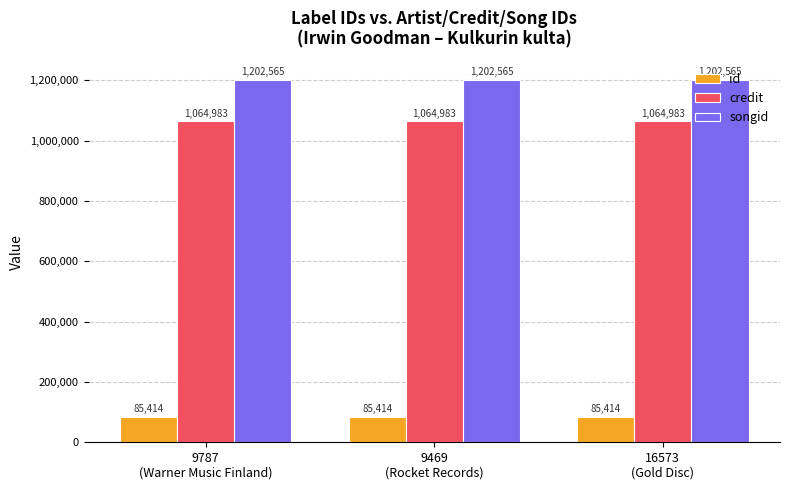

At how many categories does at least one series exceed 672470?

3